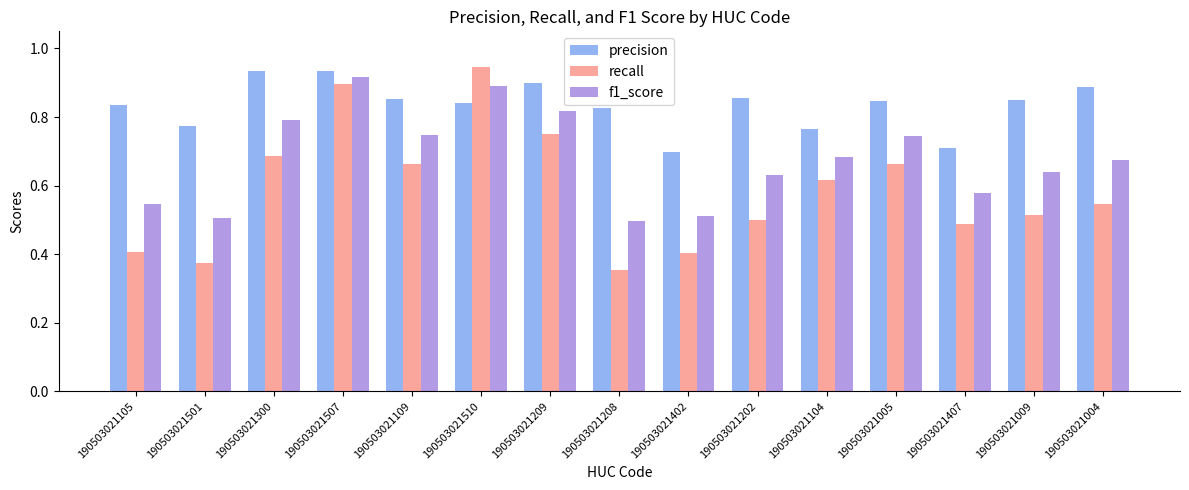

Rank the series by their average value, from highest to lowest.

precision, f1_score, recall